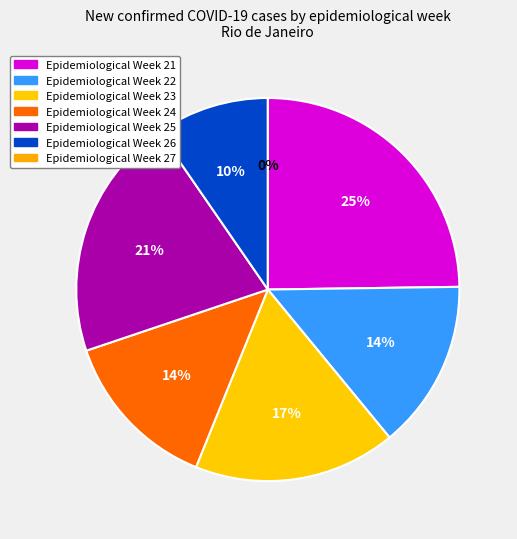

Count the number of slices in the pie.

7